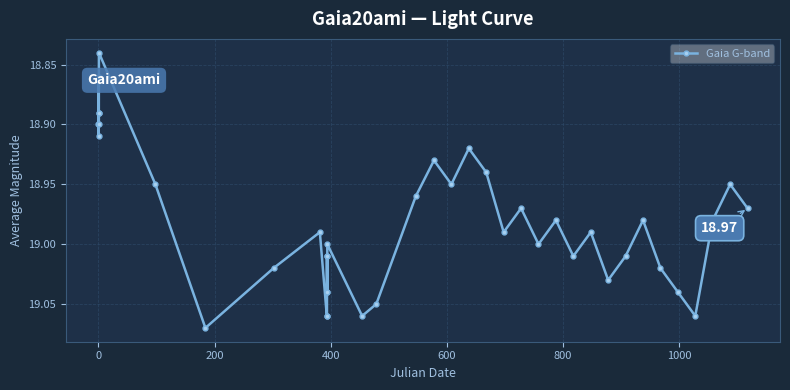

What is the sum of all values?

759.2